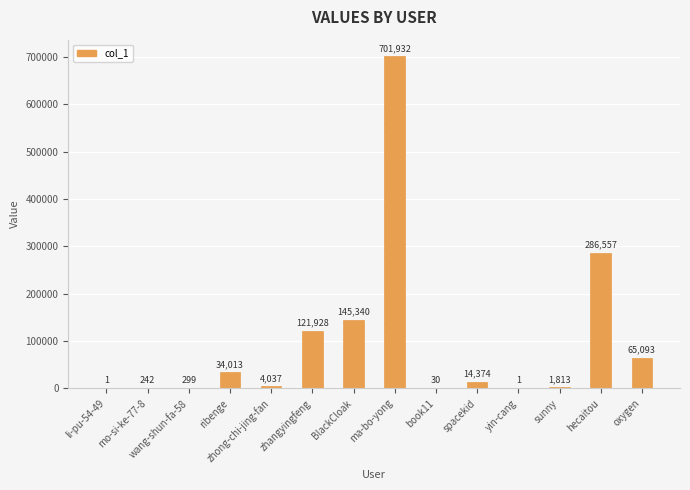

The value at ma-bo-yong is 701932. True or false?

True